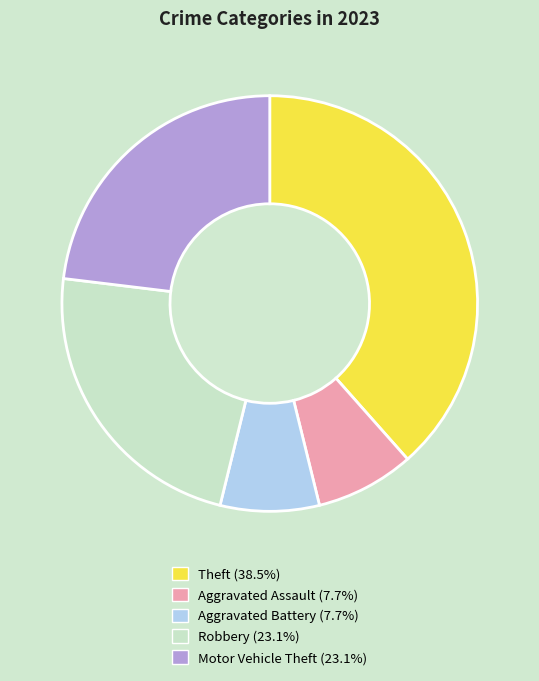

Does Motor Vehicle Theft represent more than half of the total?

No